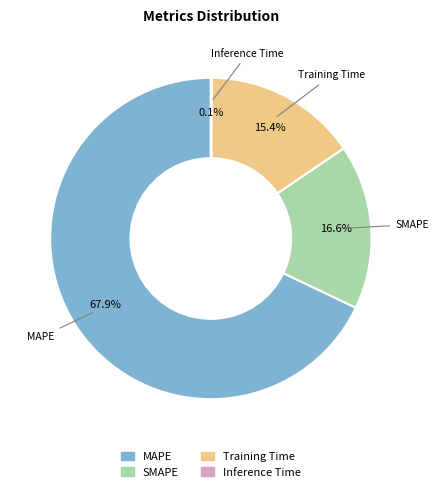

True or false: SMAPE accounts for 17% of the total.

True